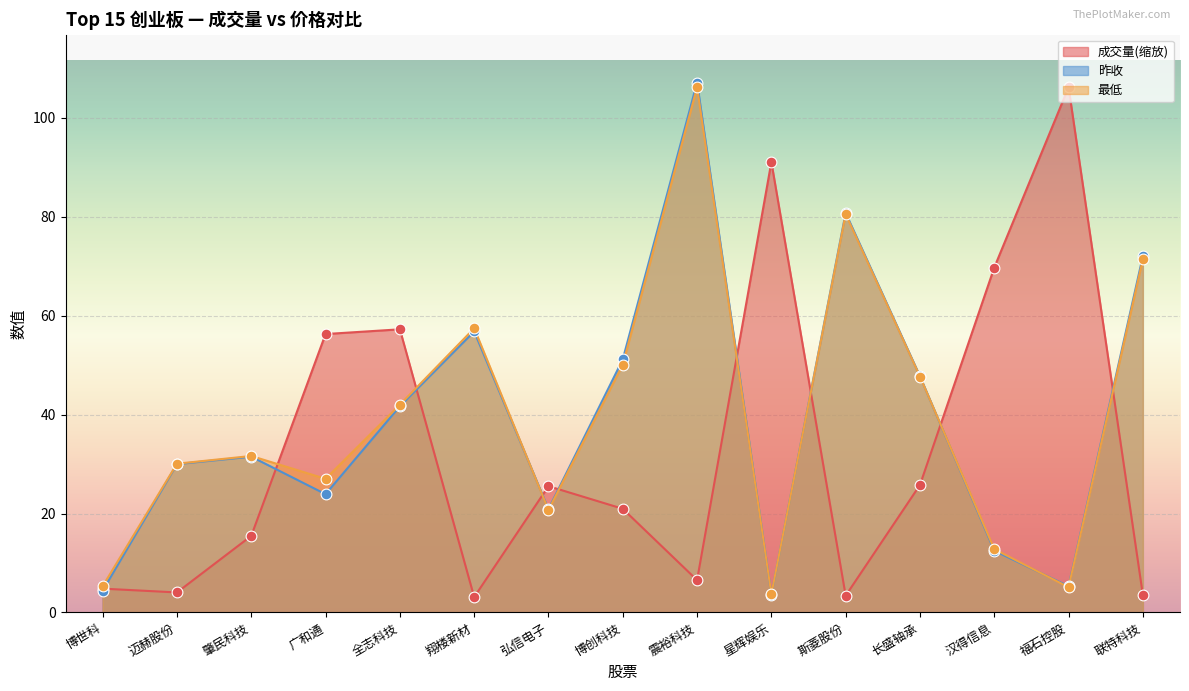

Is the value of 最低 at 广和通 greater than the value of 昨收 at 全志科技?

No